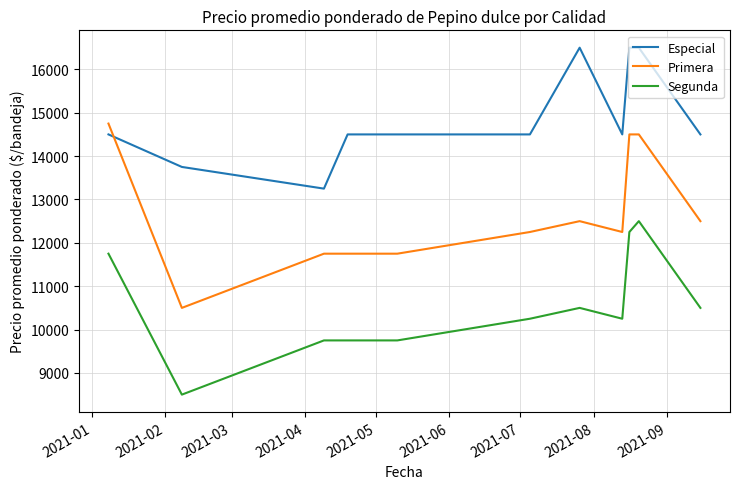

How many times do Primera and Especial cross each other?

1